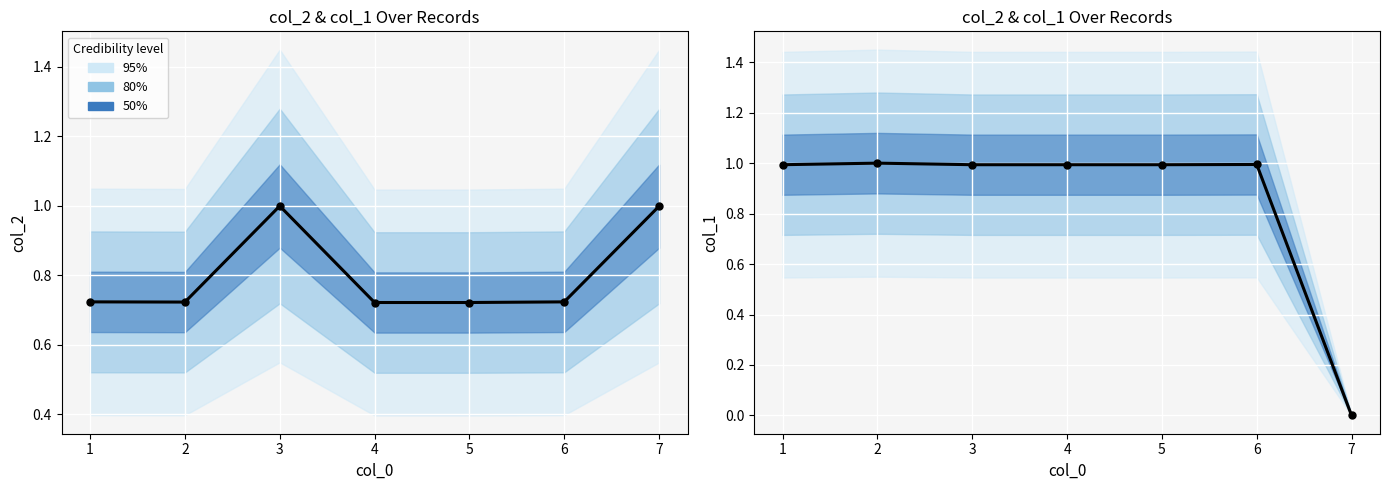

Is the value of col_2 (normalised) at 7 greater than the value of col_1 (normalised) at 4?

Yes